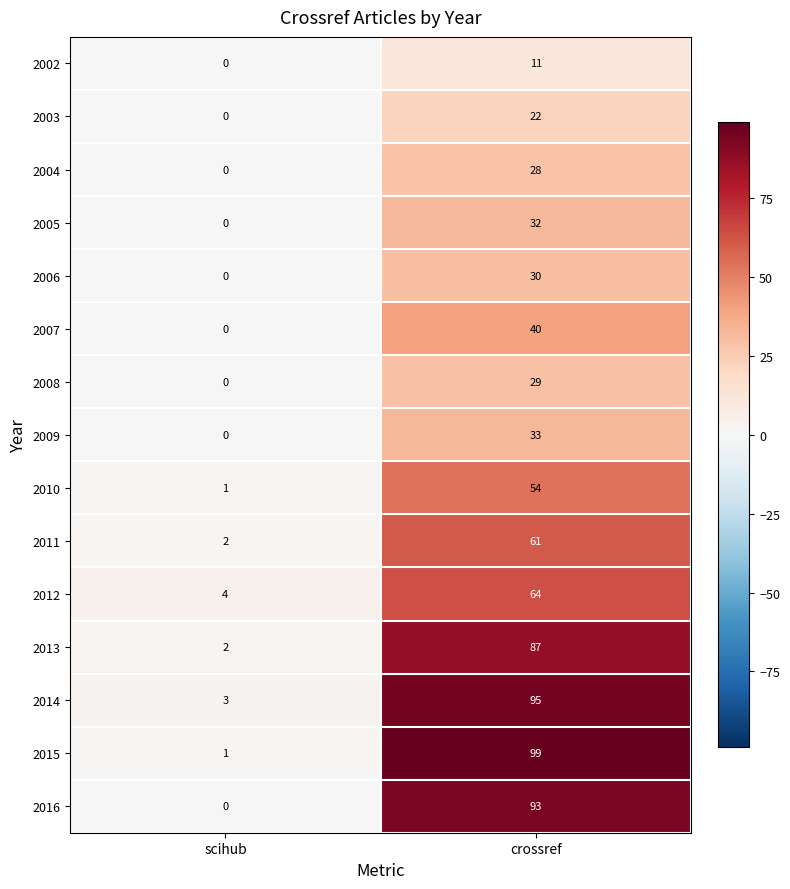

The 2007 series shows 40 at crossref. True or false?

True